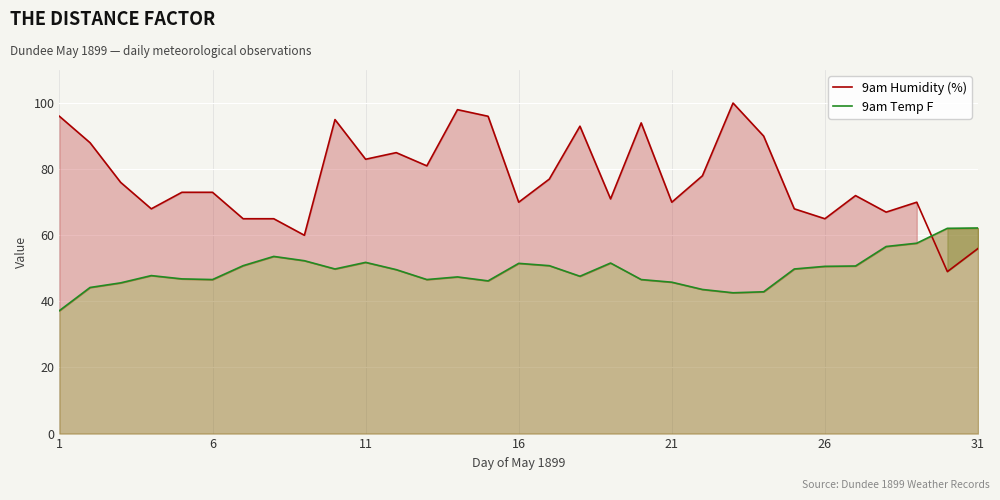

What is the approximate value of 9am Humidity (%) at 16?

70.0